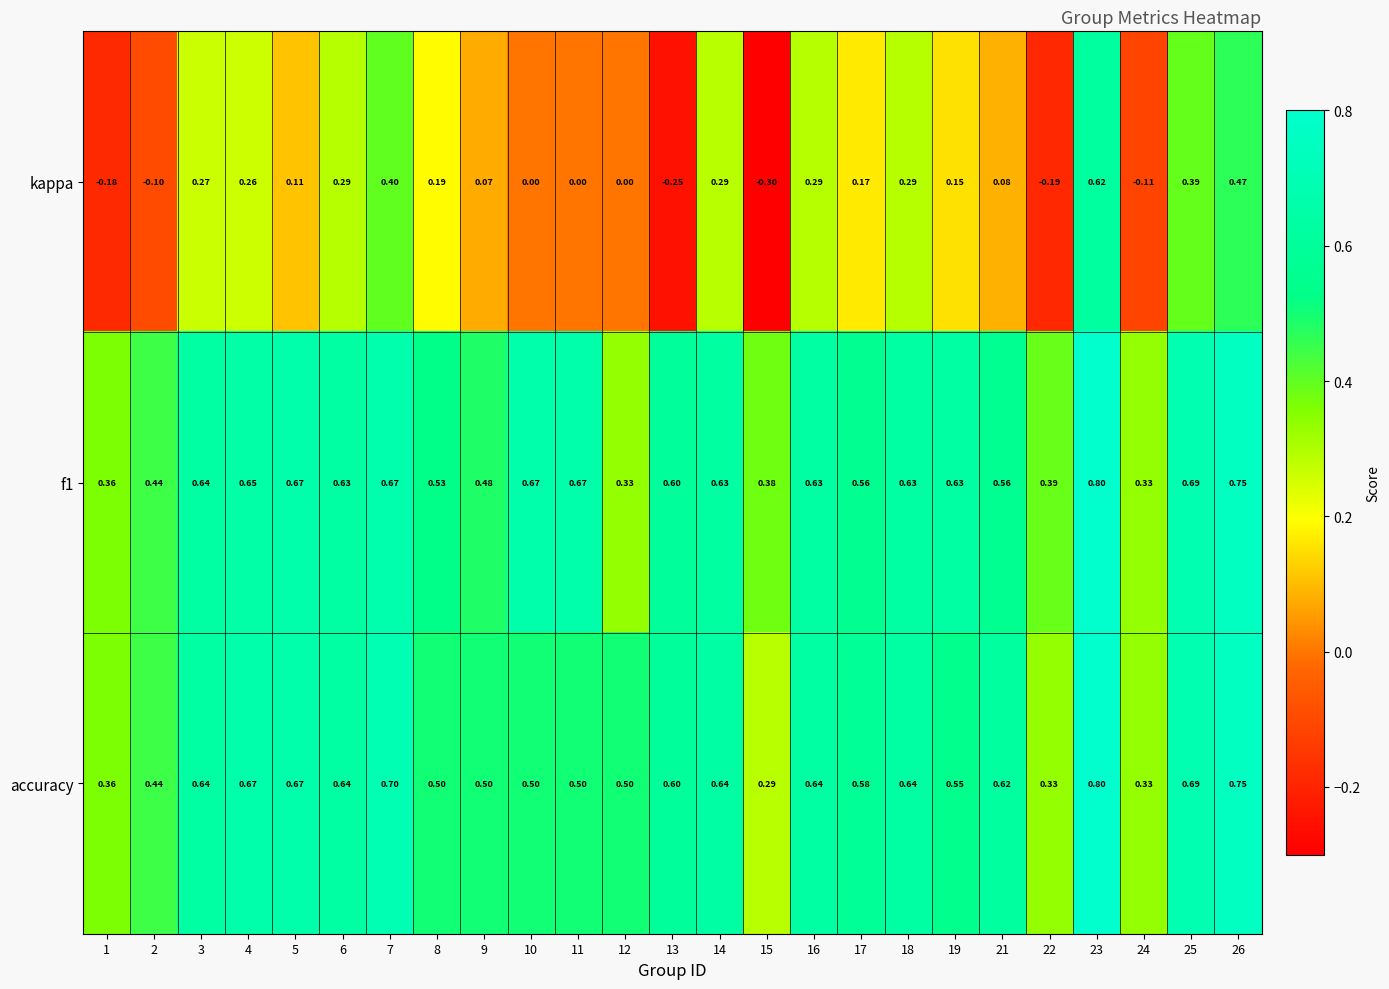

Which series has the widest spread of values?

kappa